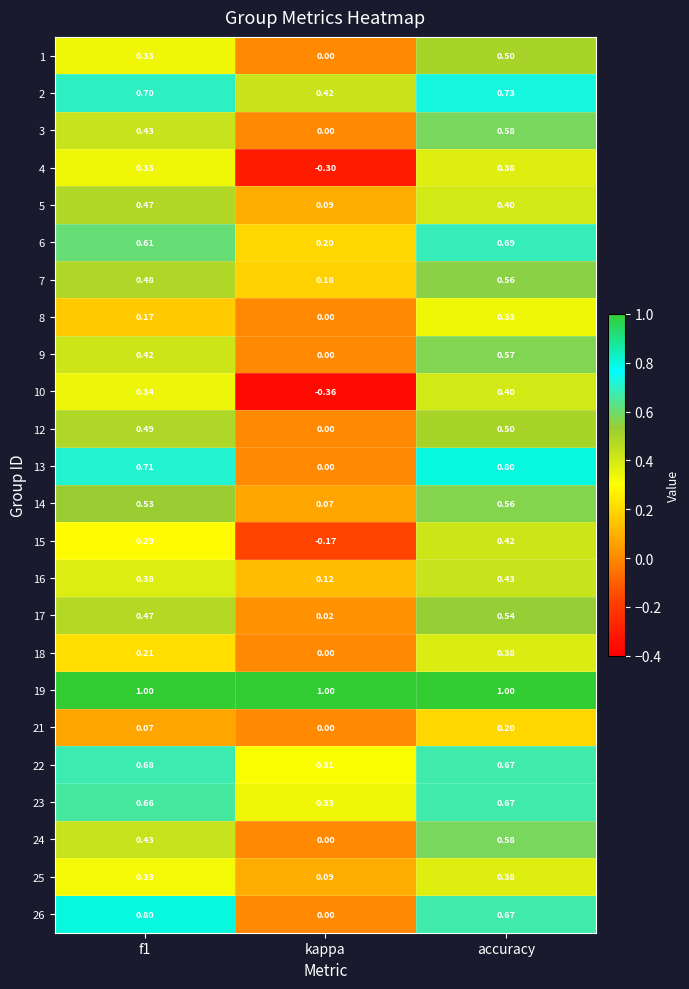

Is the value of 2 at f1 greater than the value of 6 at kappa?

Yes